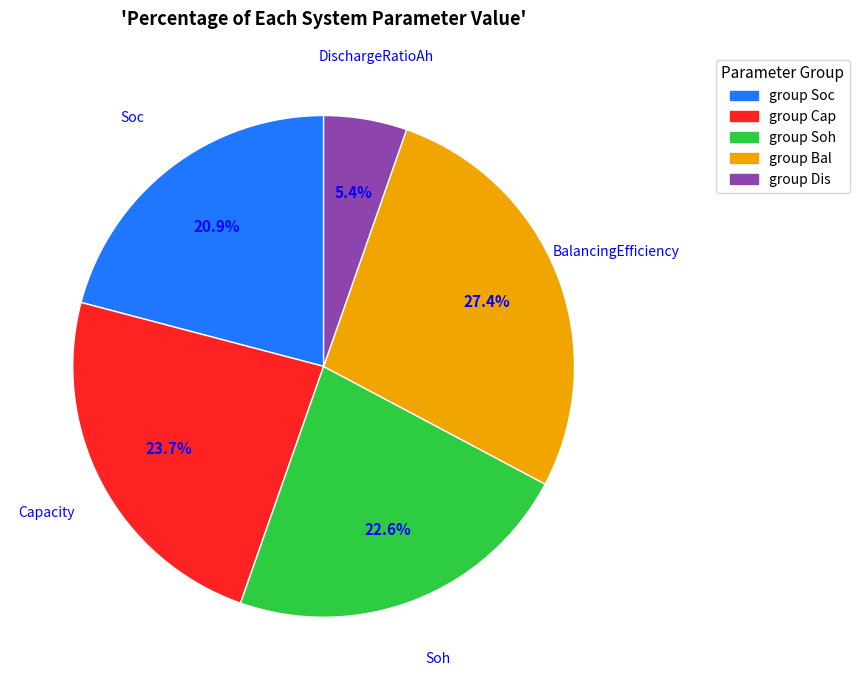

Which category has the biggest portion of the pie?

group Bal